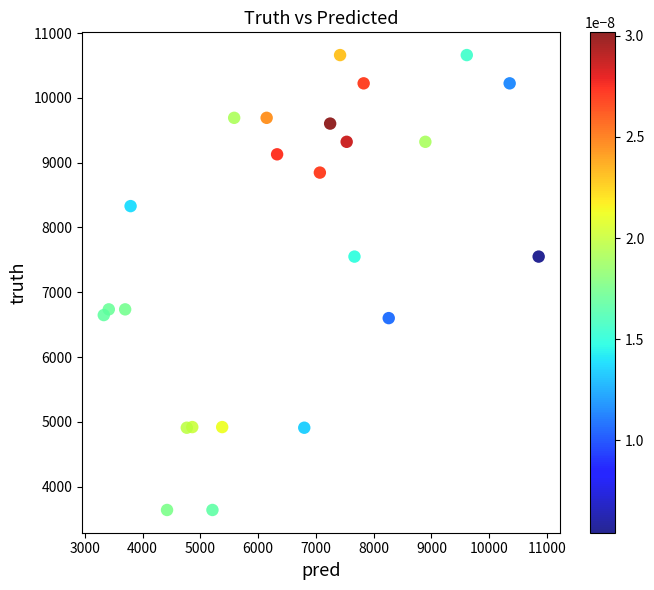

What is the range of Y values (max minus min)?

7018